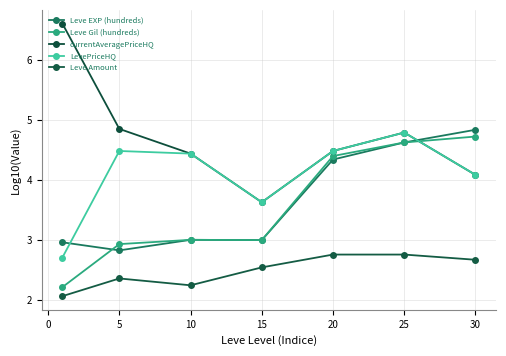

Does the chart display data point markers on the line(s)?

Yes